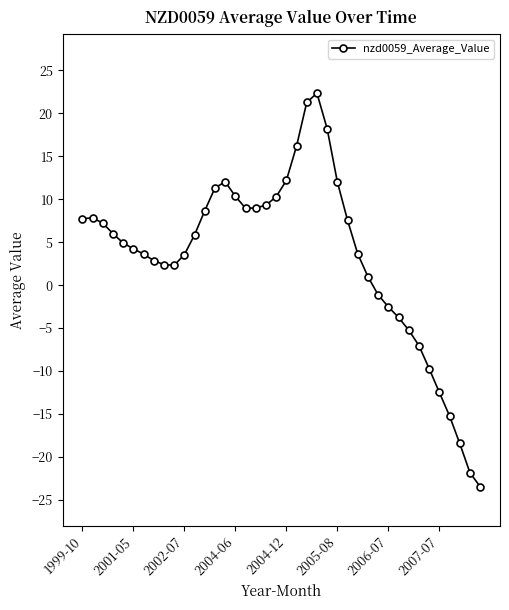

What is the difference between the second highest and second lowest values?

43.1